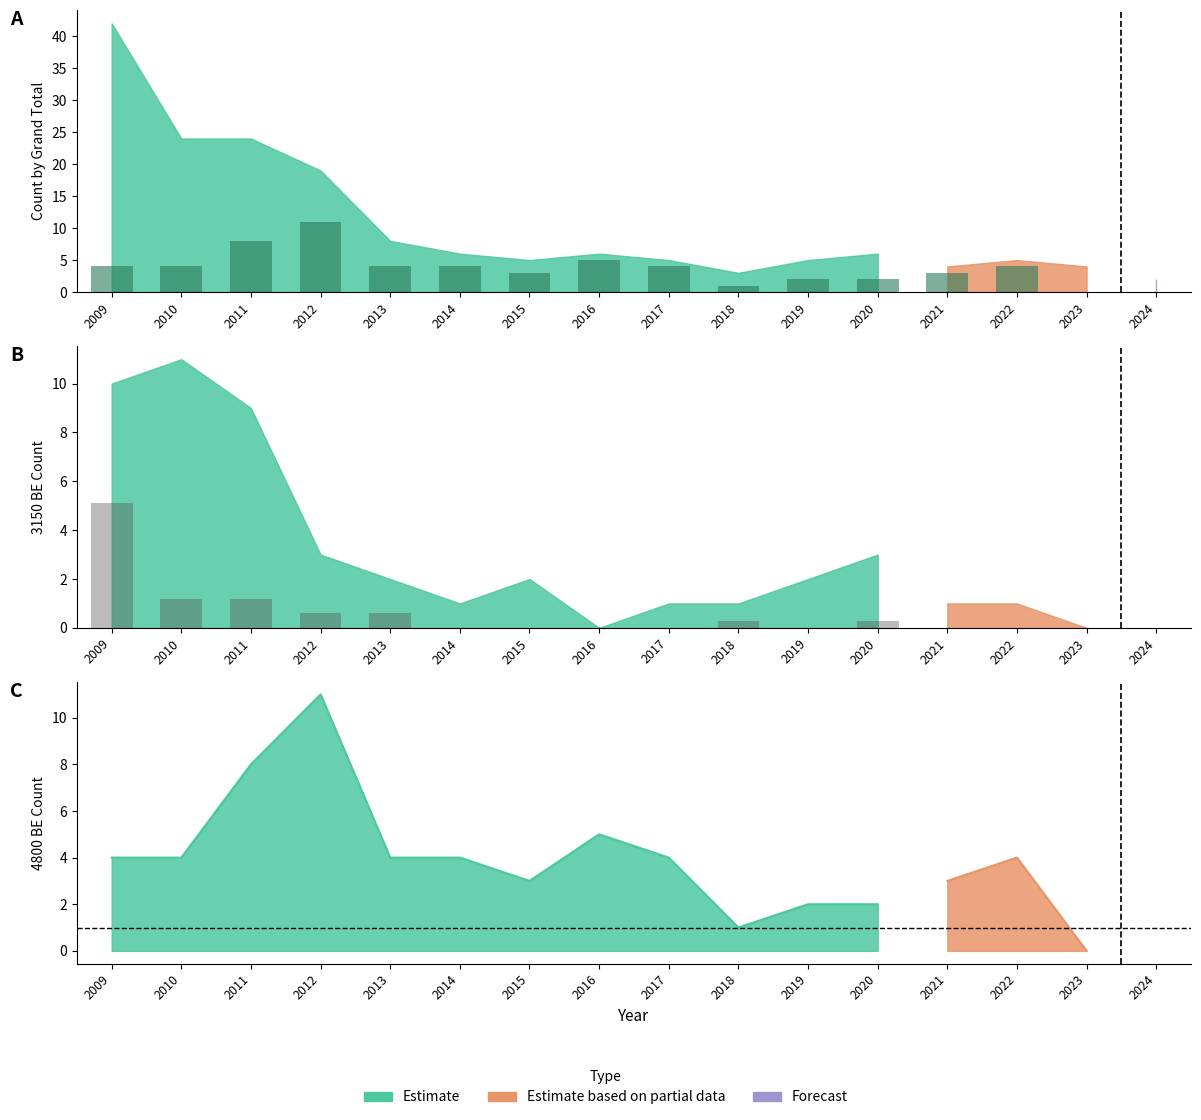

True or false: 4800 BE has a value of 6.4 at 2022.

False